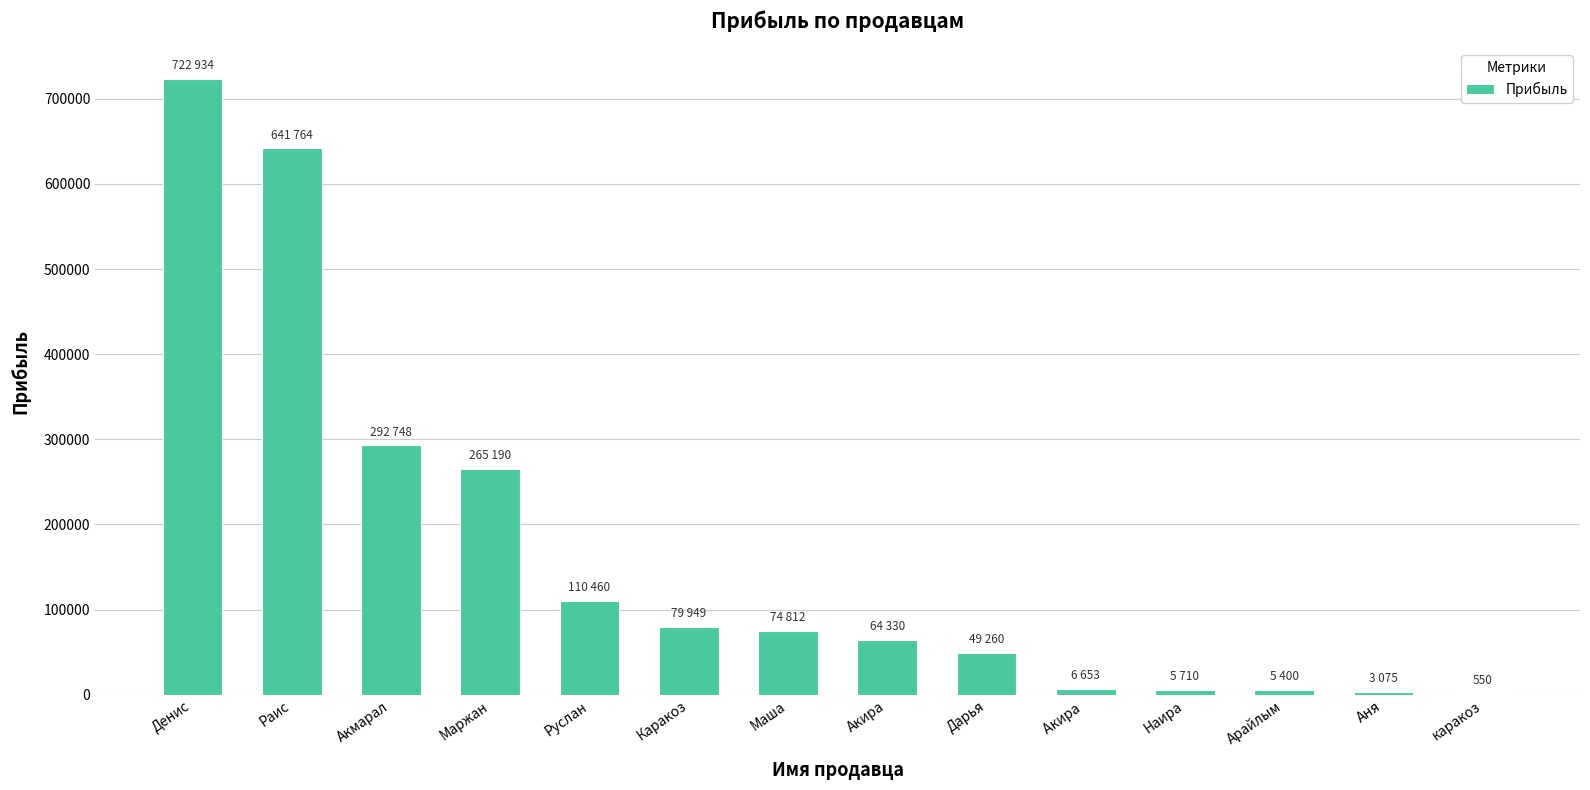

Between Каракоз and Руслан, which is larger?

Руслан